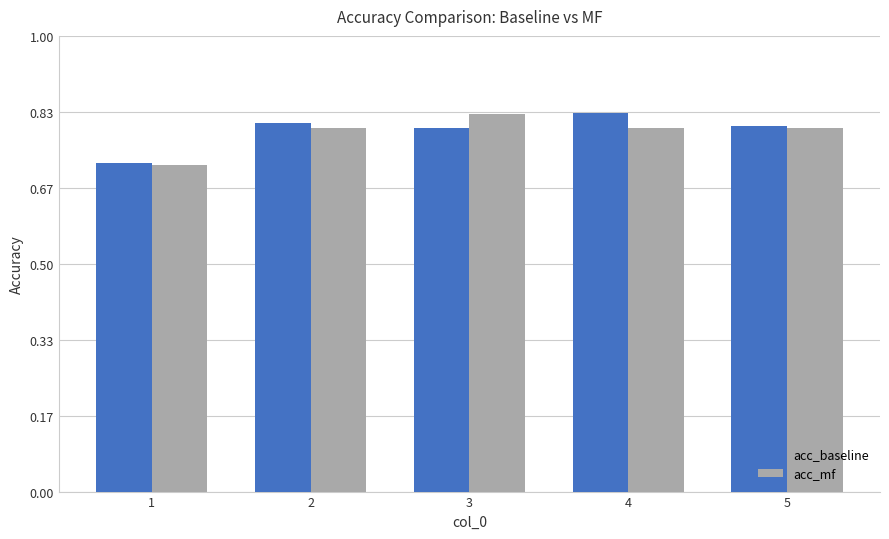

Count the acc_mf values in the range 0 to 1.

5